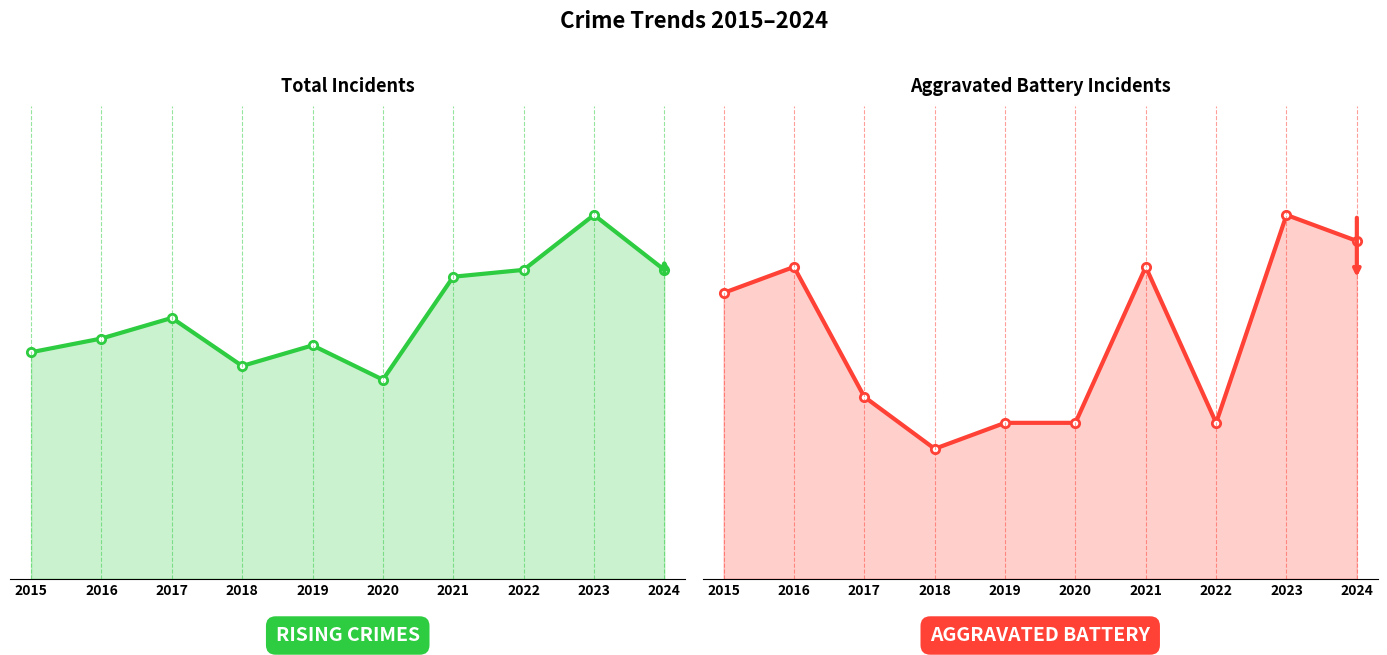

What is the sum of all Total values?

387